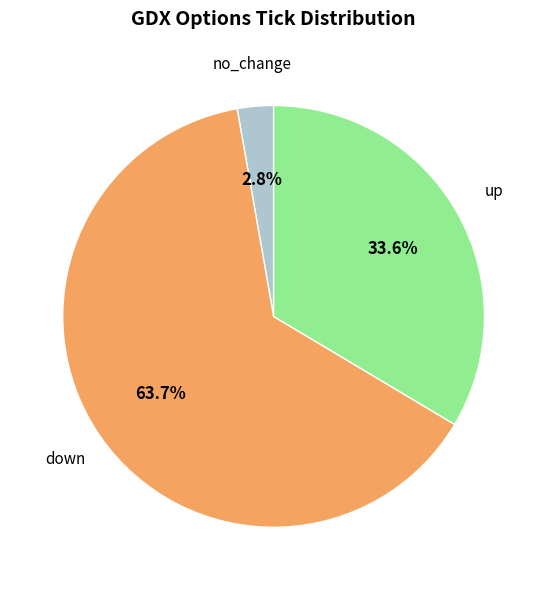

Is there a majority slice in this chart?

Yes